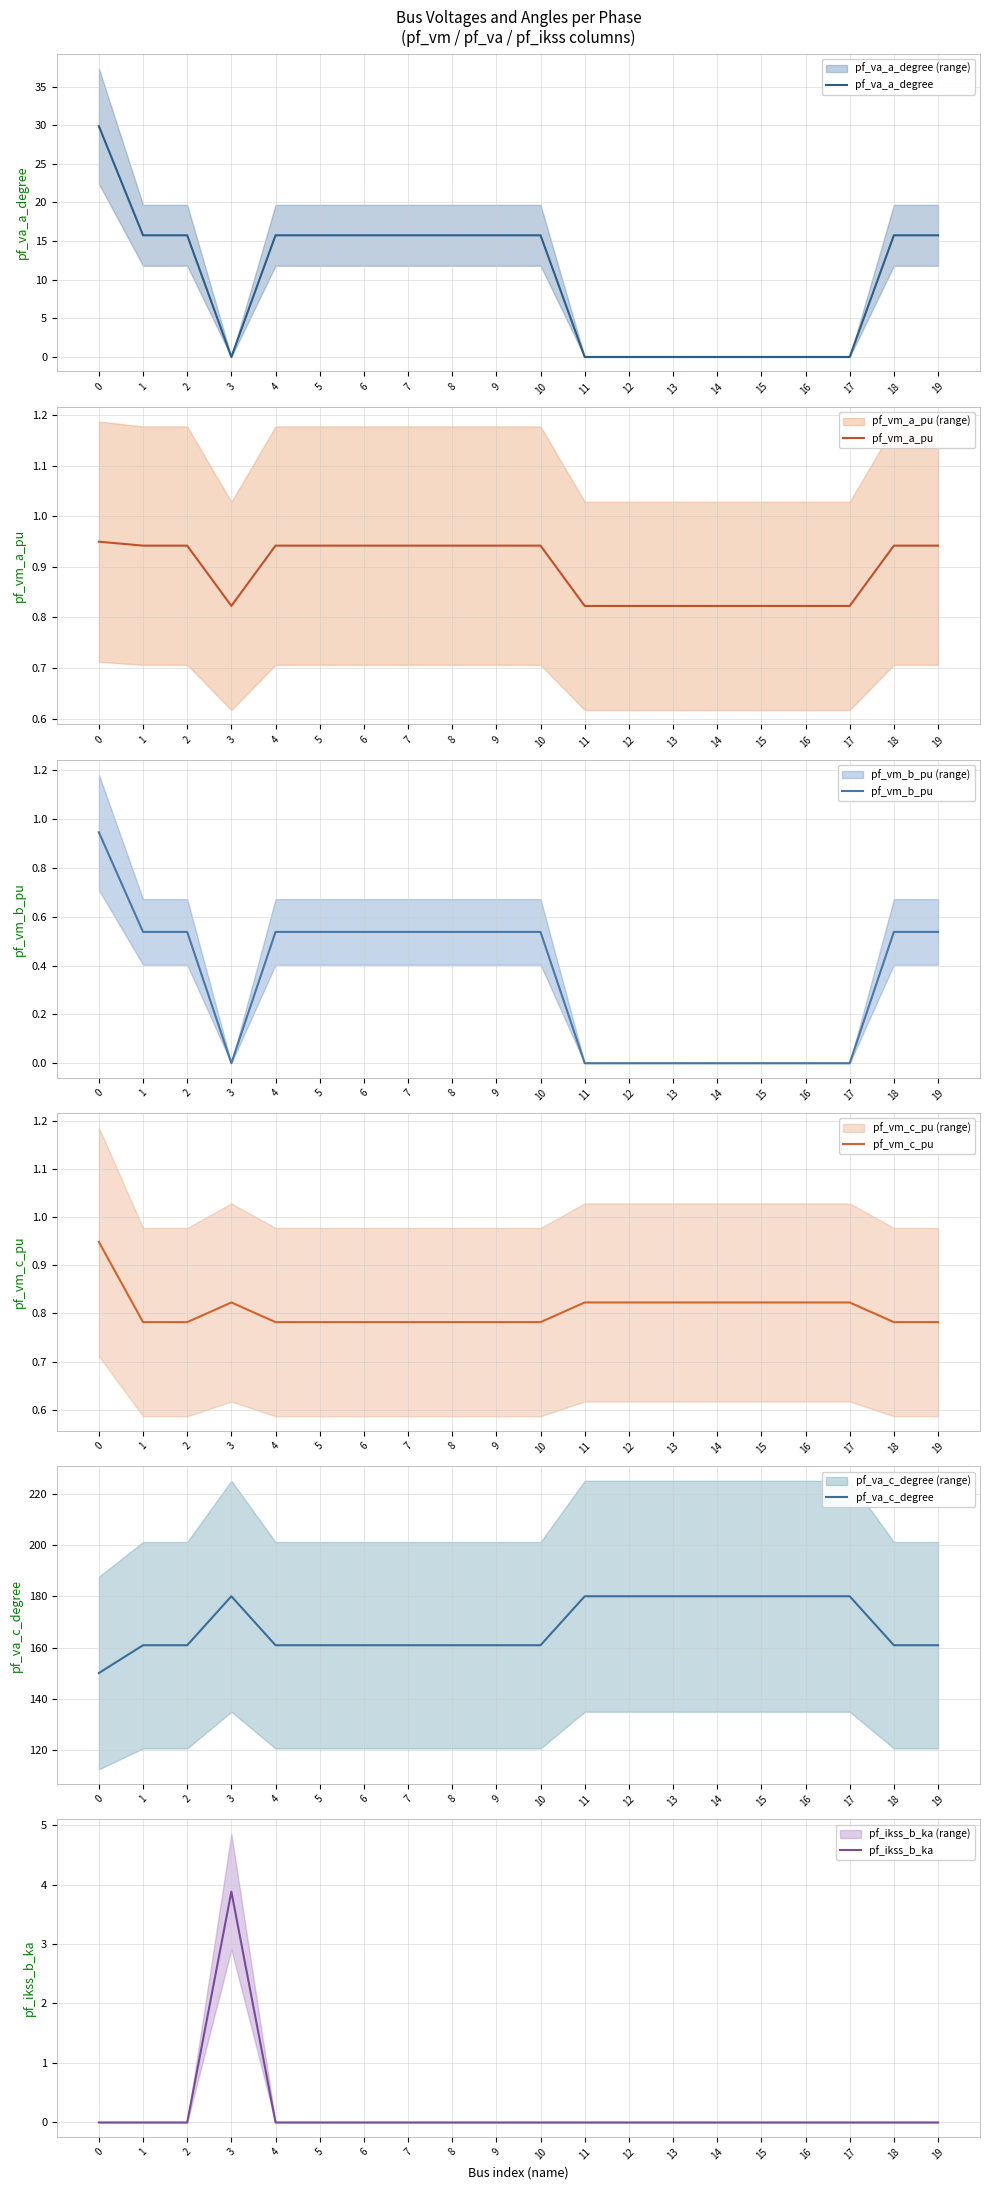

The pf_va_c_degree series shows 160.9 at 6. True or false?

True